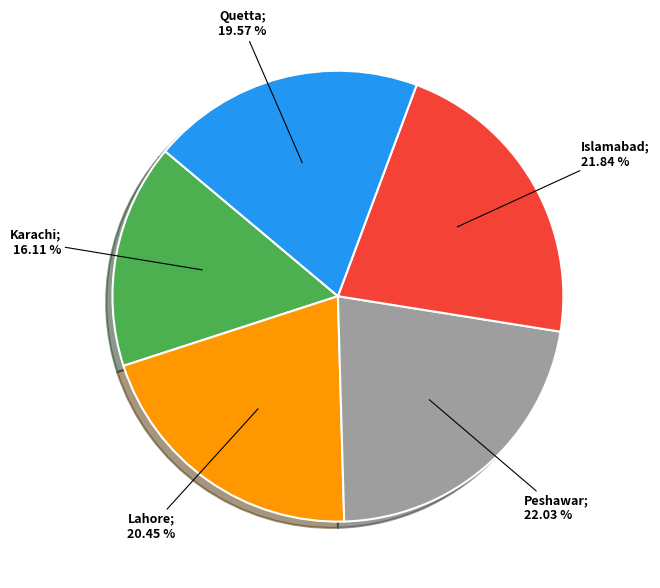

Does any single category account for the majority?

No